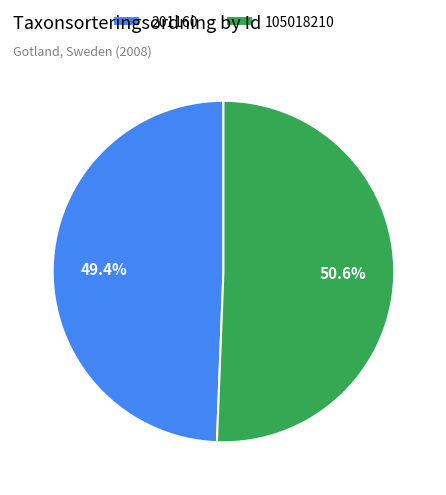

What is the ratio of the value at 105018210 to the value at 201160?

1.0